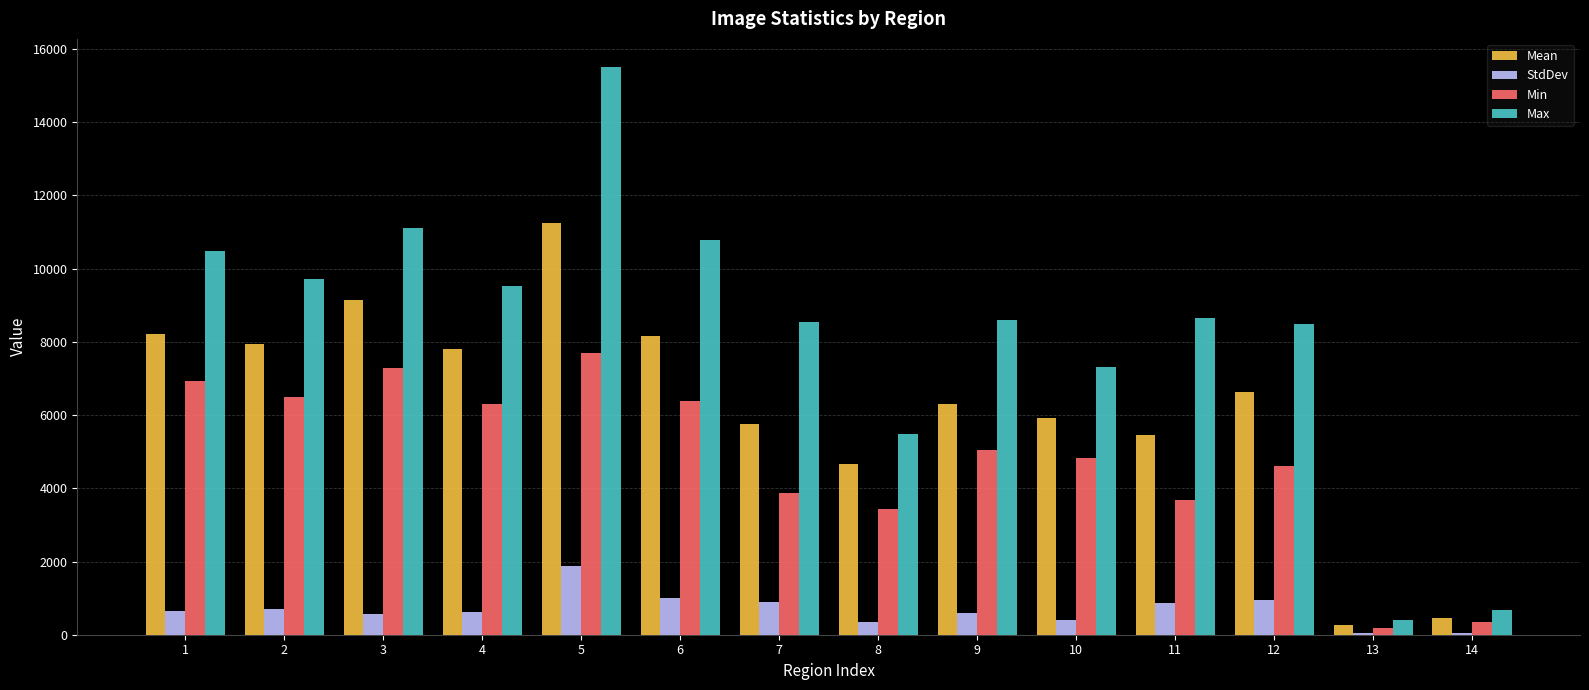

Between 8 and 9, which series saw the biggest shift?

Max